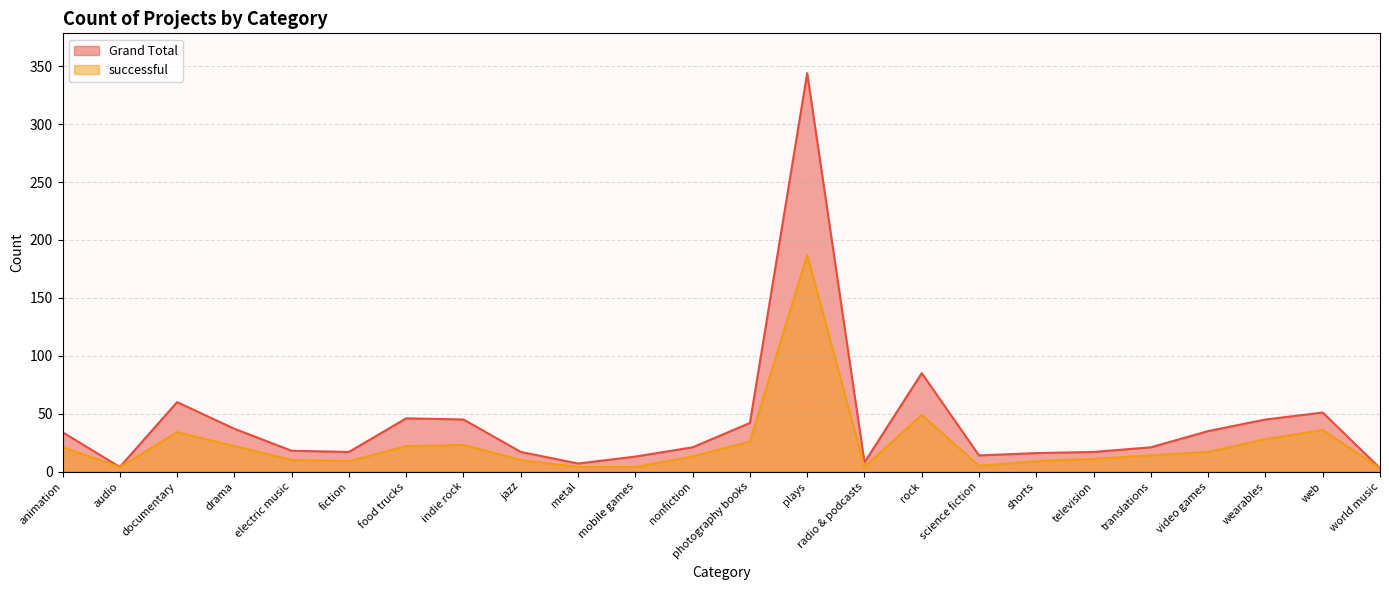

At which category does Grand Total reach its first local peak?

documentary